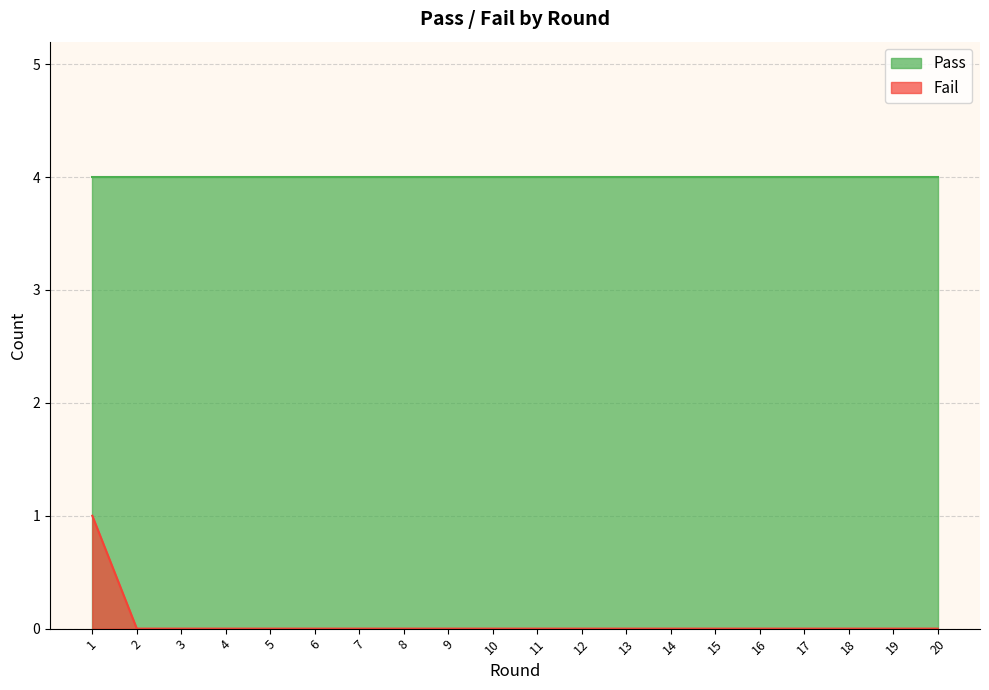

What is the greatest value displayed?

4